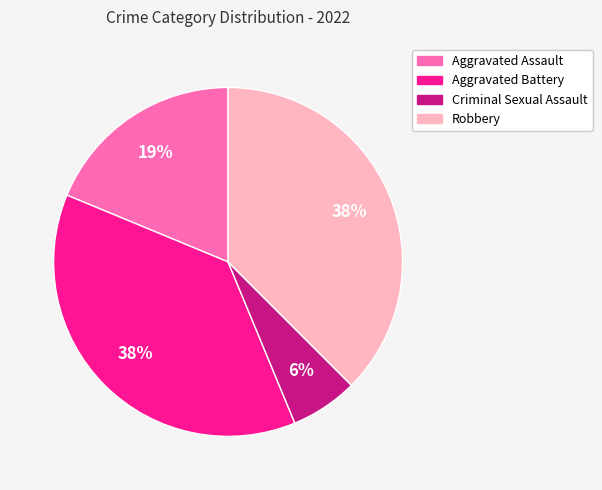

Is Aggravated Battery the majority of the pie?

No